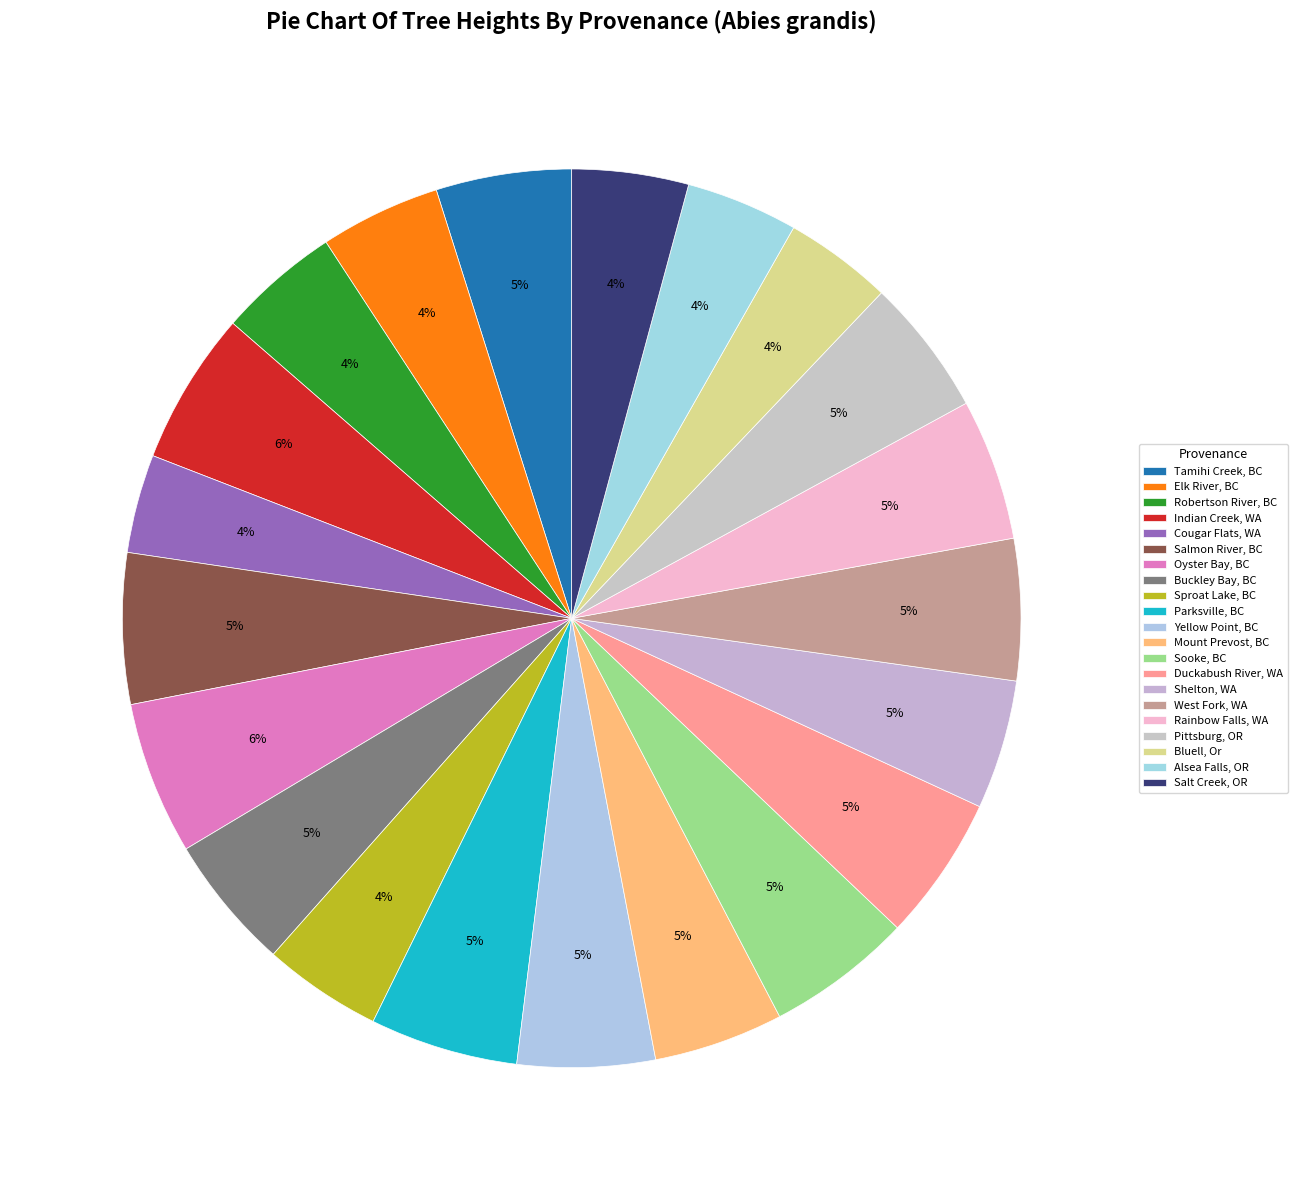

How many segments does this pie chart have?

21